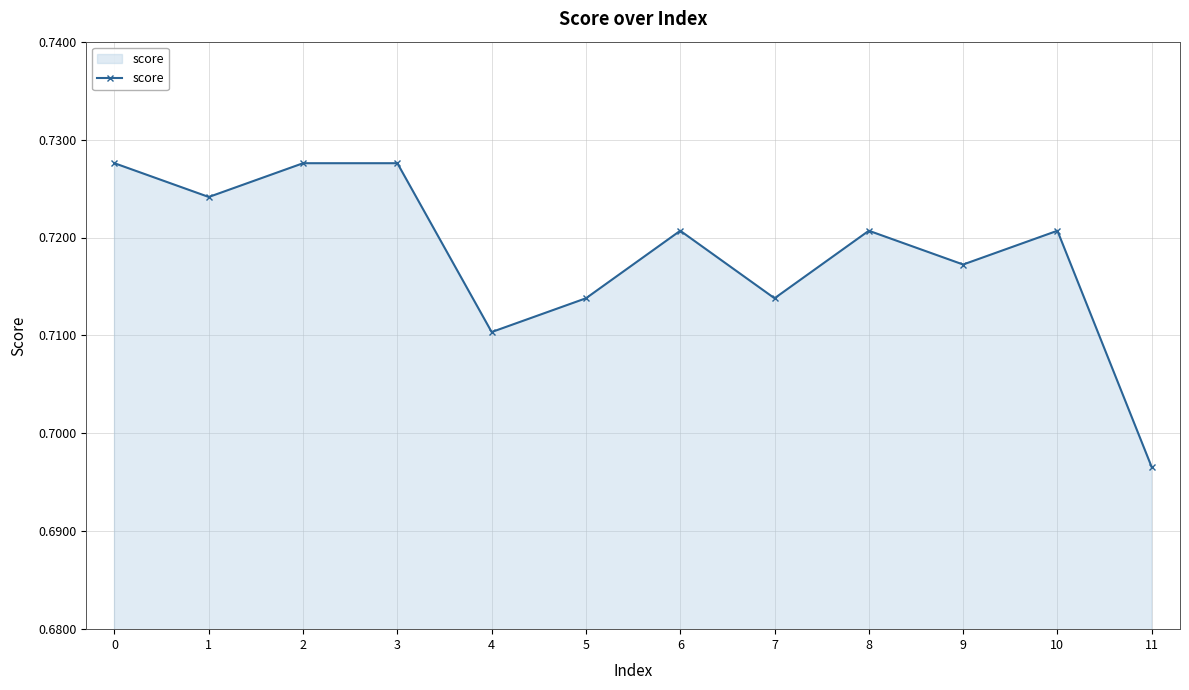

Between 11 and 4, which is larger?

4